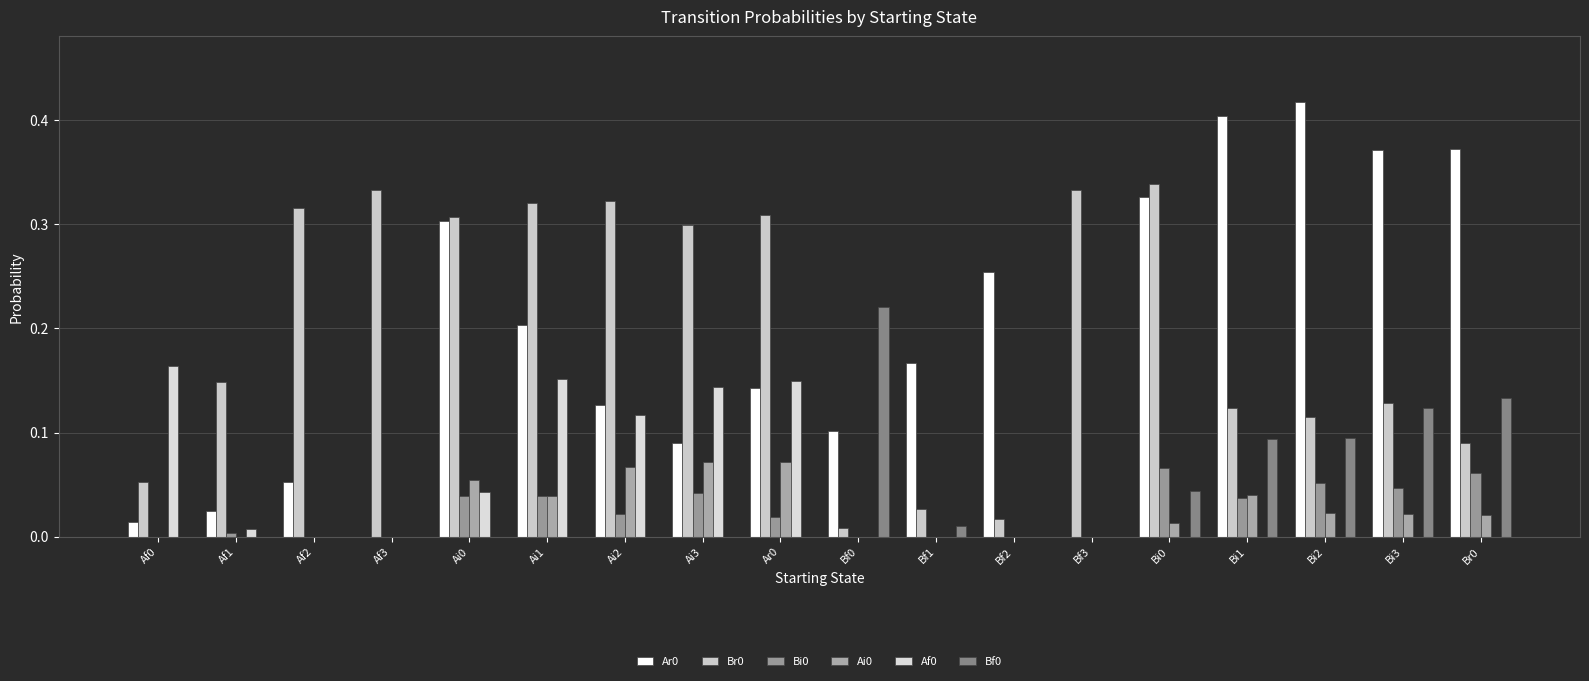

What is the difference between the maximum and minimum values in the Af0 series?

0.2